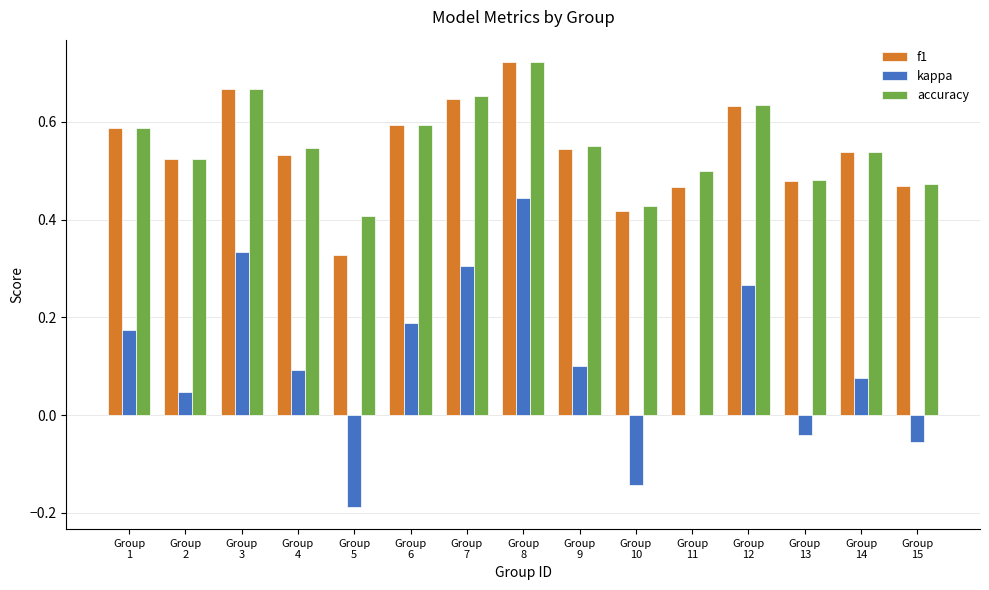

What is the sum of all accuracy values?

8.3